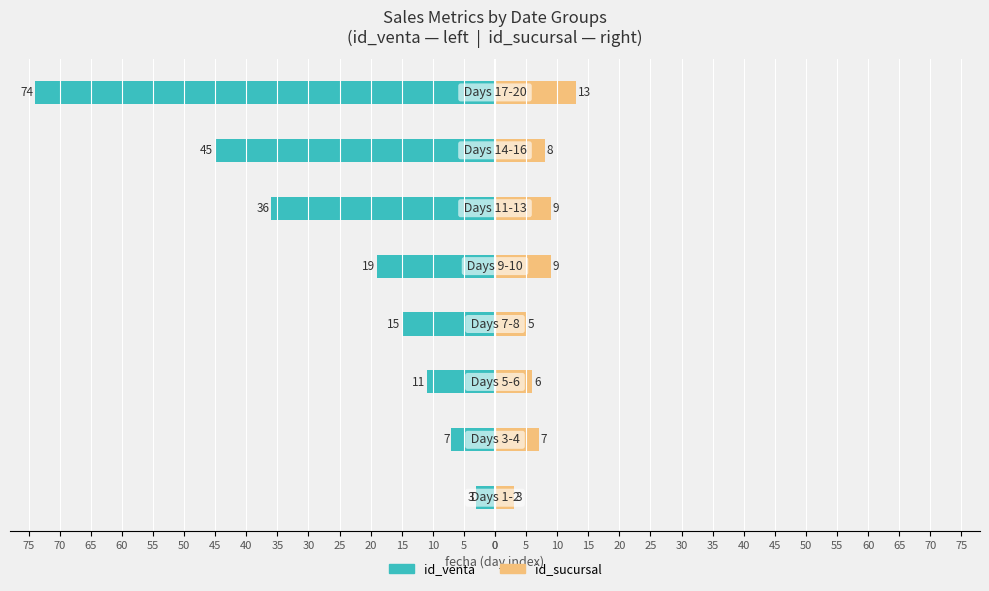

How many categories are shown in the chart?

8